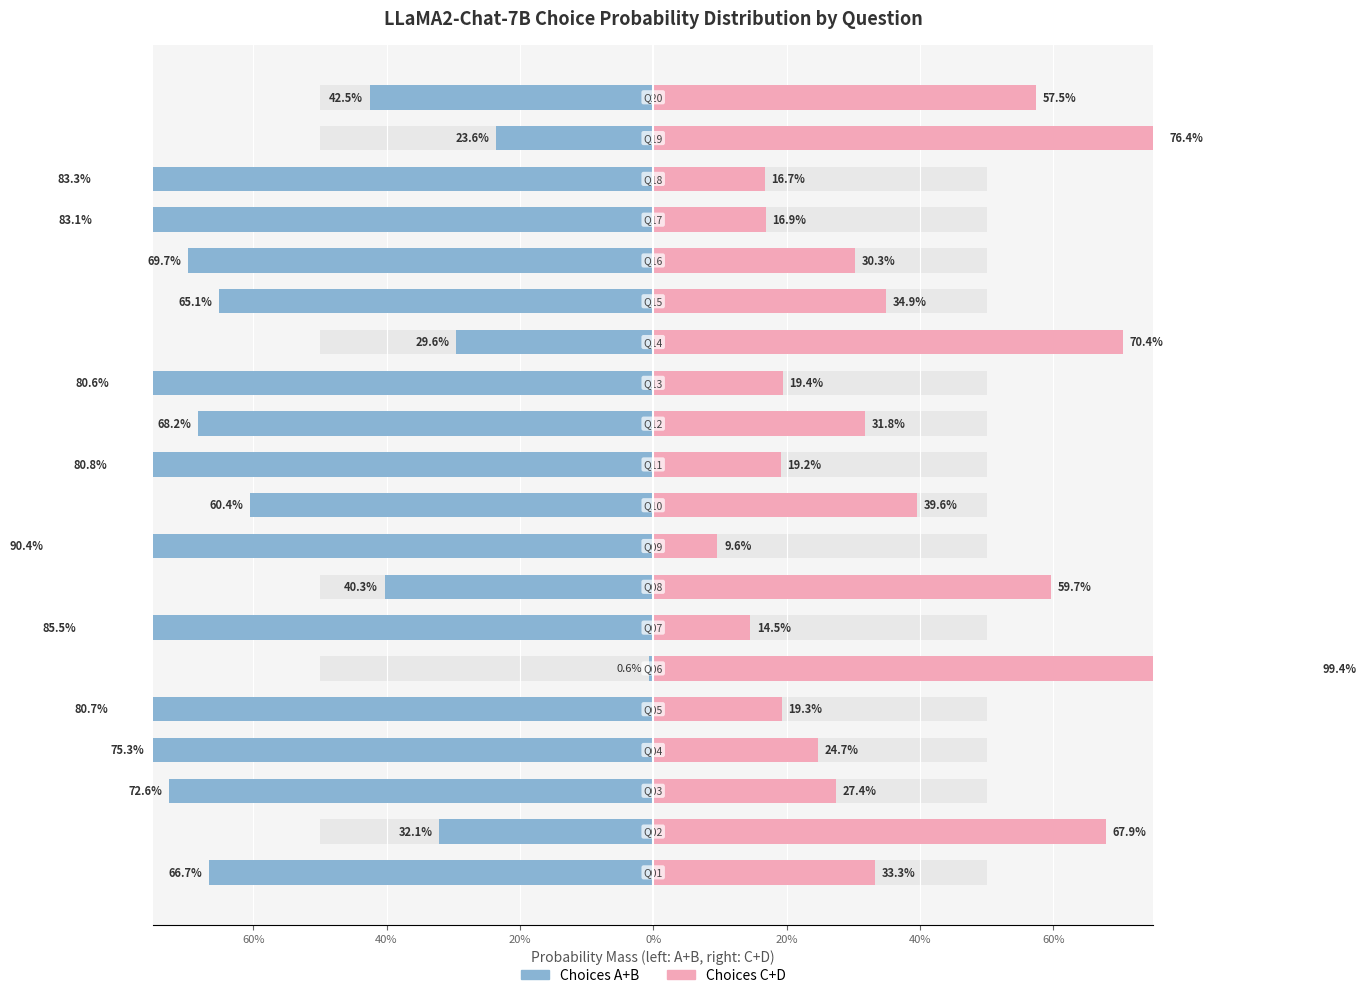

What is the value of the Choice C+D (right) bar at the 18th from the left?

0.2